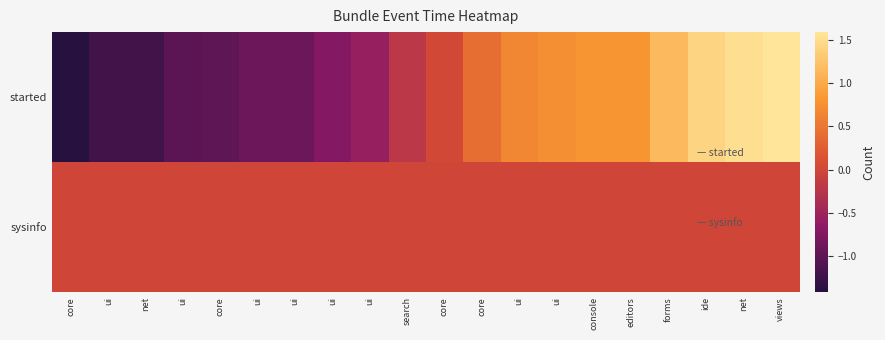

Which series has the largest range (max minus min)?

started